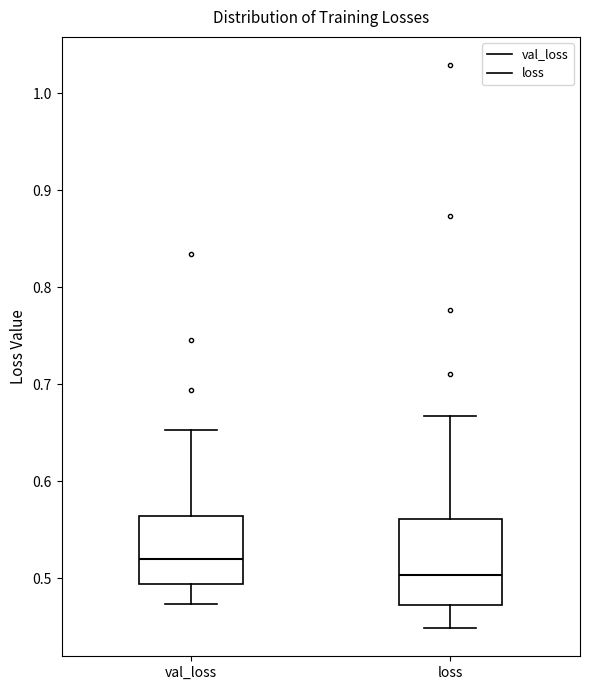

Reading left to right, transcribe this box plot: for each box, give where its median line is, the range the box spans, and where its two whiskers end, as read against the y-axis. The values are not printed on the chart, so give them approximately, as read against the axis.

val_loss: median 0.52, box 0.49 to 0.56, whiskers 0.47 to 0.65
loss: median 0.50, box 0.47 to 0.56, whiskers 0.45 to 0.67